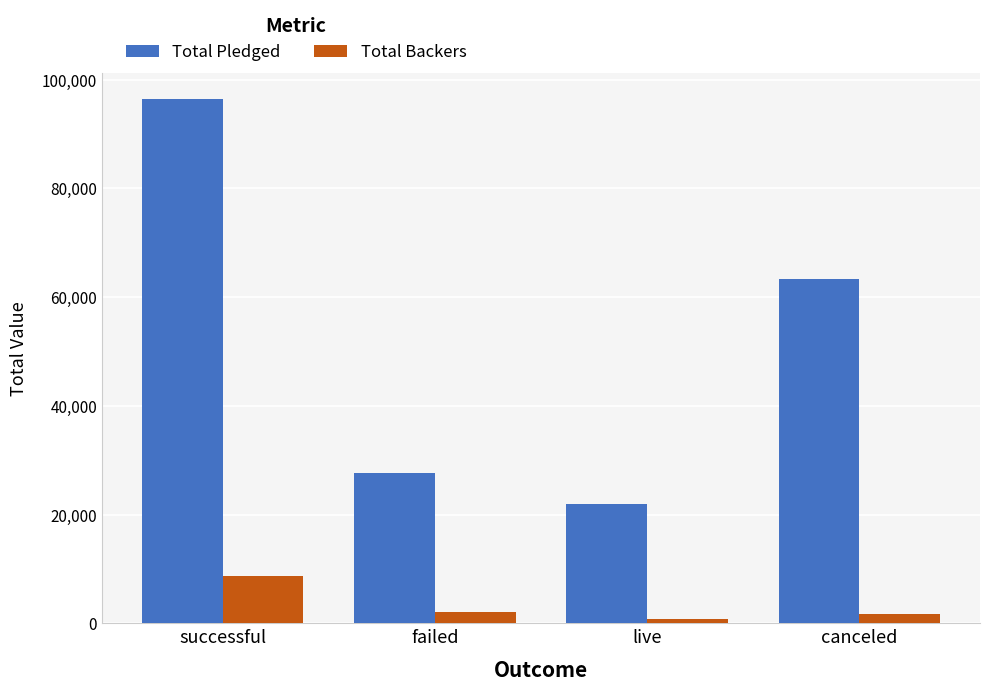

The Total Pledged series shows 4822 at live. True or false?

False